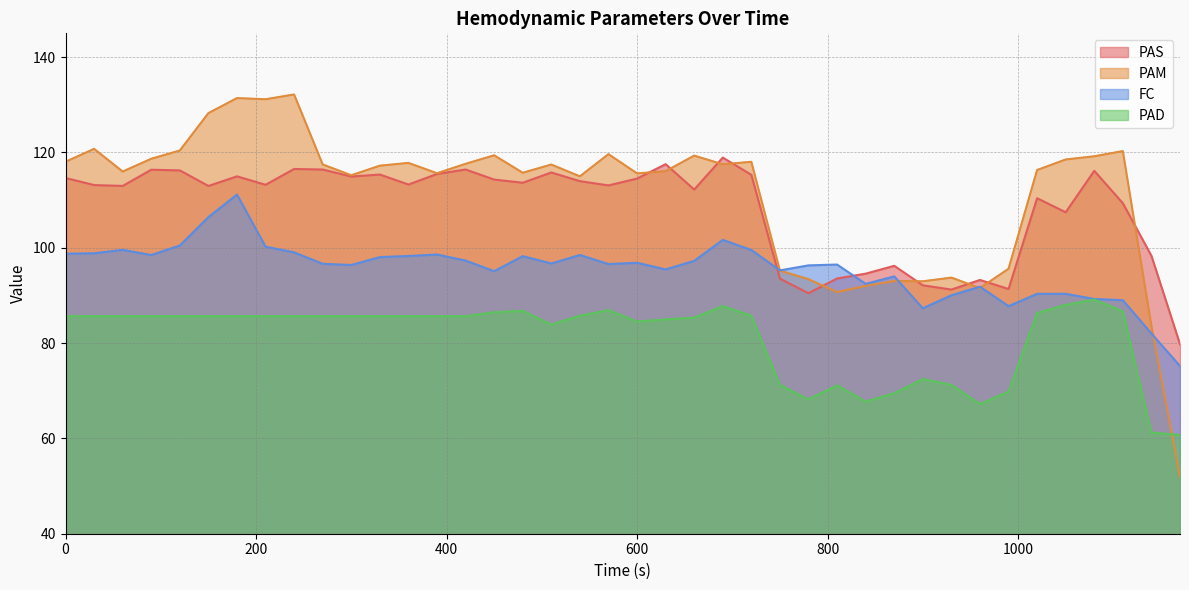

List the labels in order of FC value, largest first.

180, 150, 690, 120, 210, 60, 720, 240, 30, 0, 390, 540, 90, 360, 480, 330, 420, 660, 600, 510, 270, 570, 810, 300, 780, 630, 750, 450, 870, 840, 960, 1020, 1050, 930, 1080, 1110, 990, 900, 1140, 1170